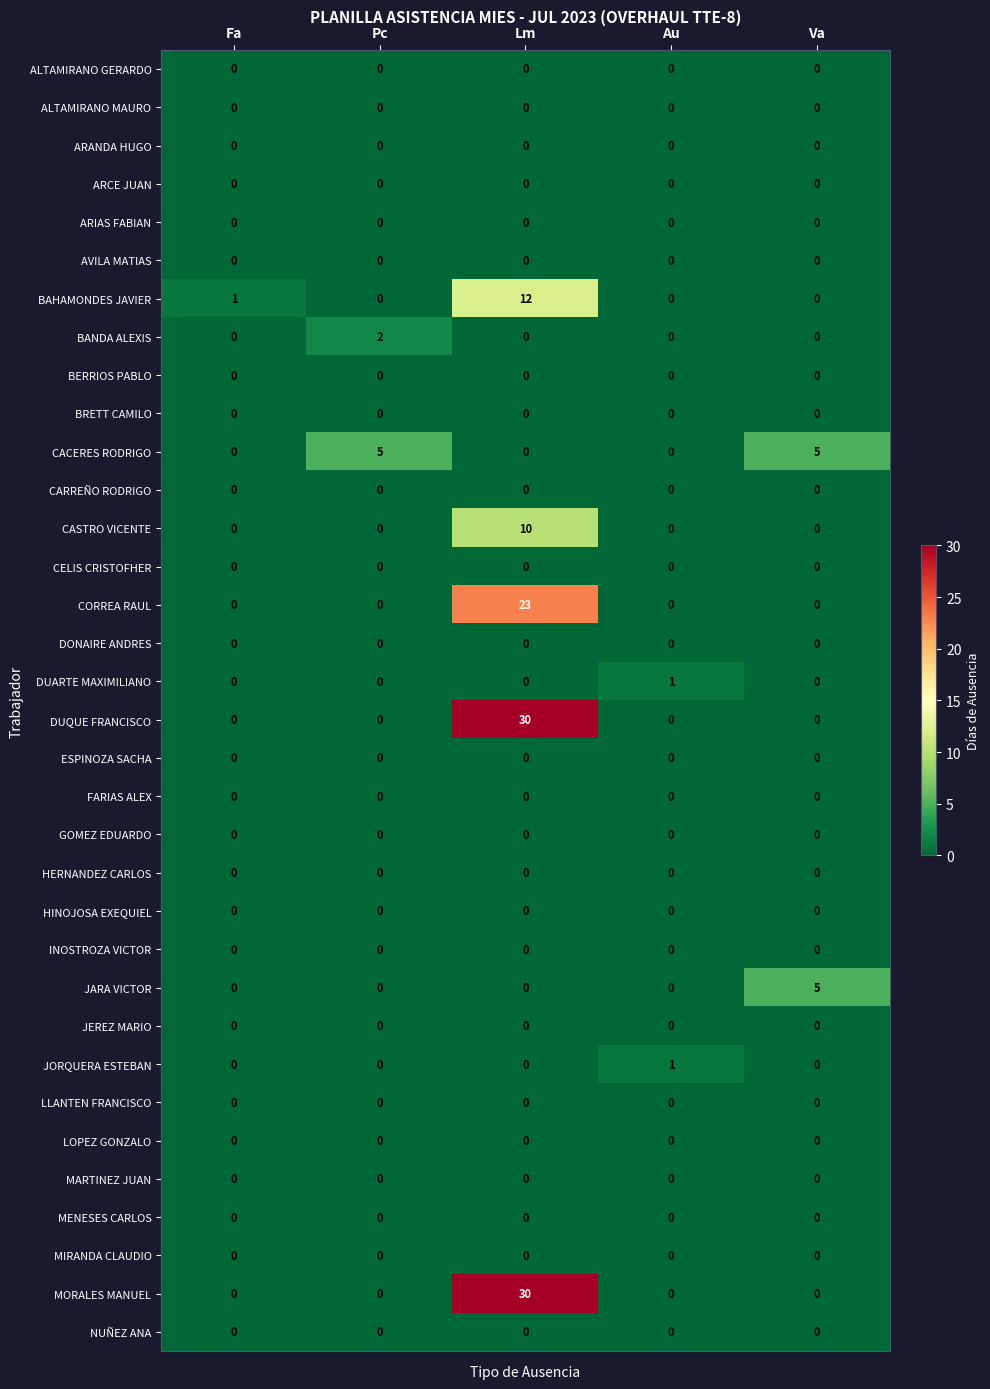

How many distinct data groups are displayed?

34